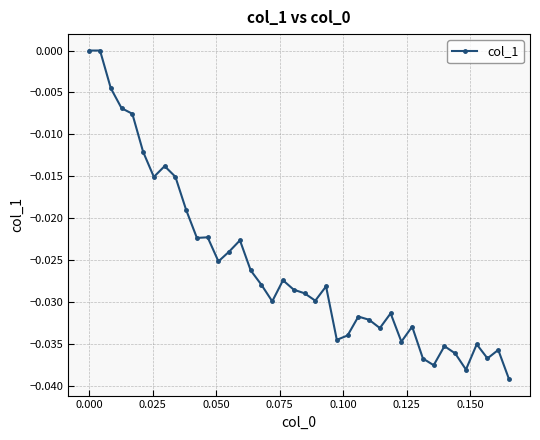

How many series are shown in this chart?

1